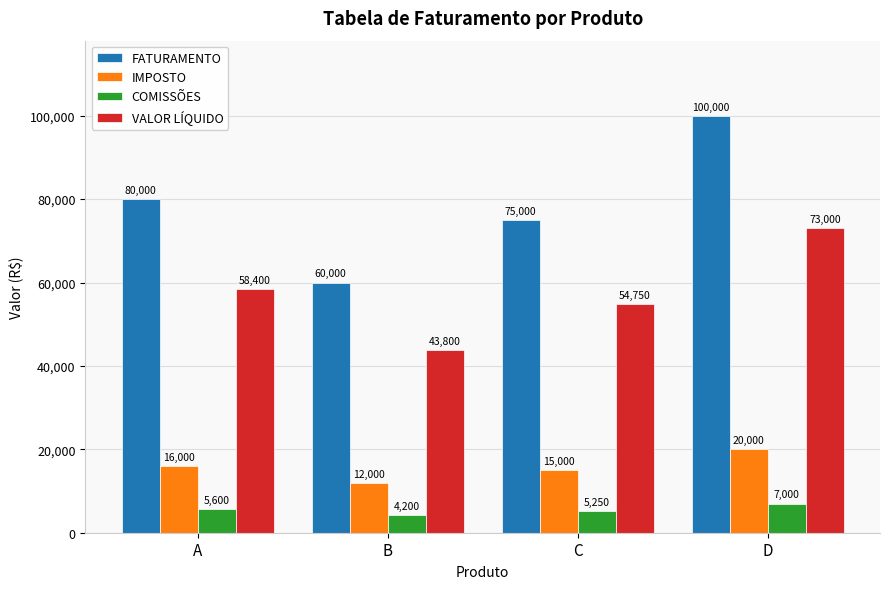

Where is FATURAMENTO nearest to the value 80000?

A